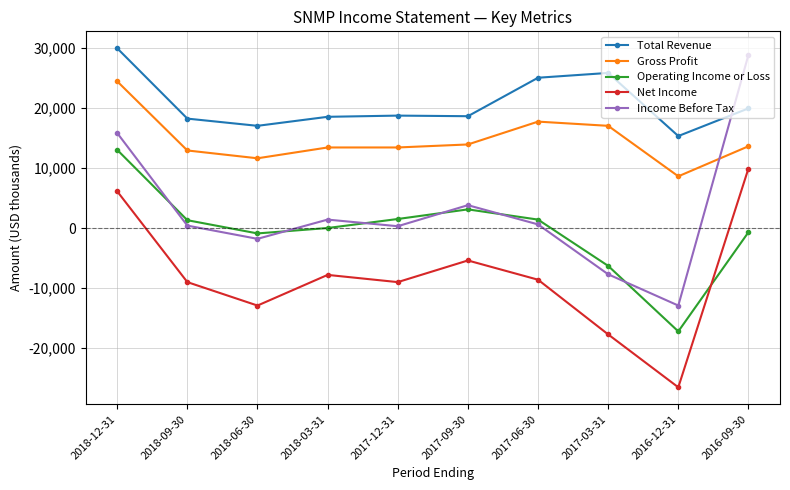

What is the greatest value displayed?

29900